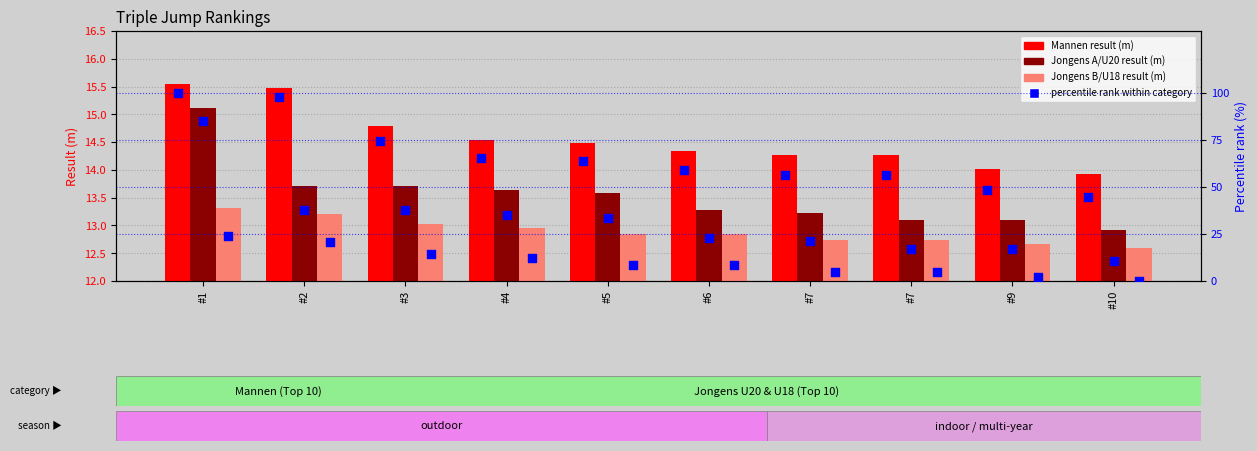

What are all the series names shown in the legend?

Mannen, Jongens A / U20, Jongens B / U18, percentile rank